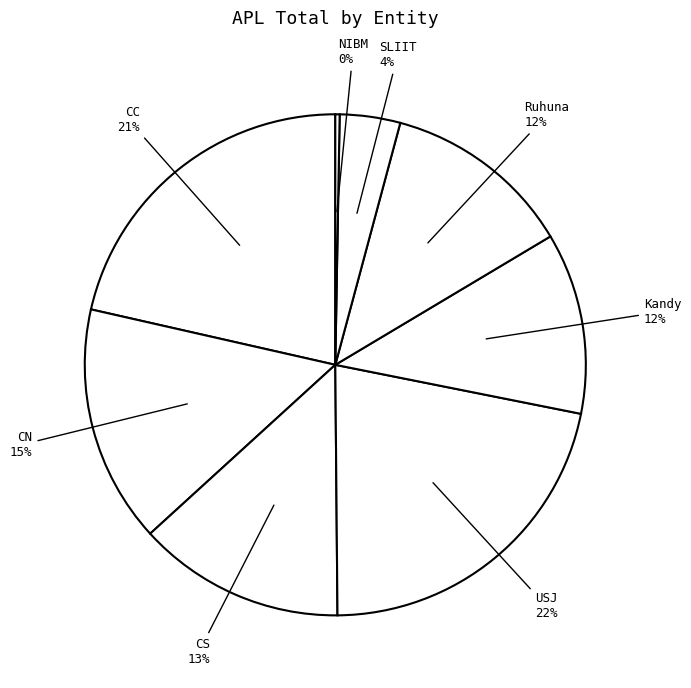

How many slices are in this pie chart?

8